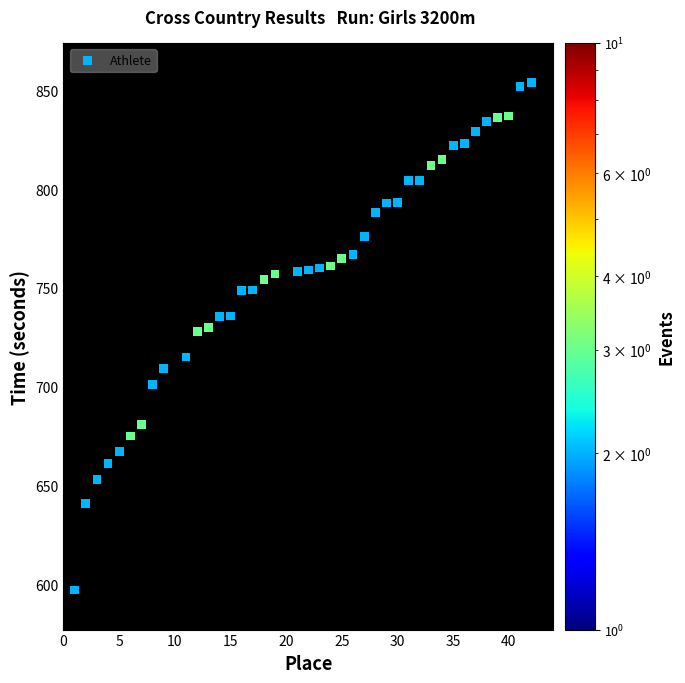

What is the range of X values (max minus min)?

41.0